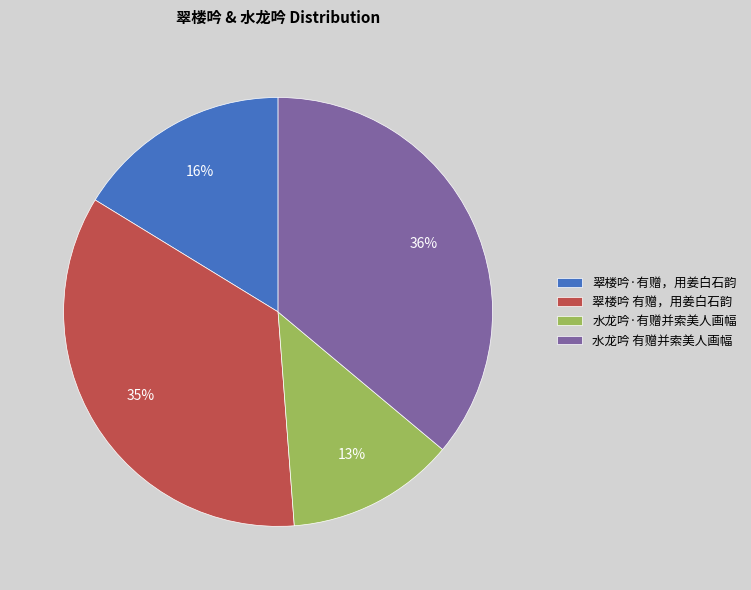

Approximately how many times larger is the value at 翠楼吟 有赠，用姜白石韵 compared to 水龙吟·有赠并索美人画幅?

2.7